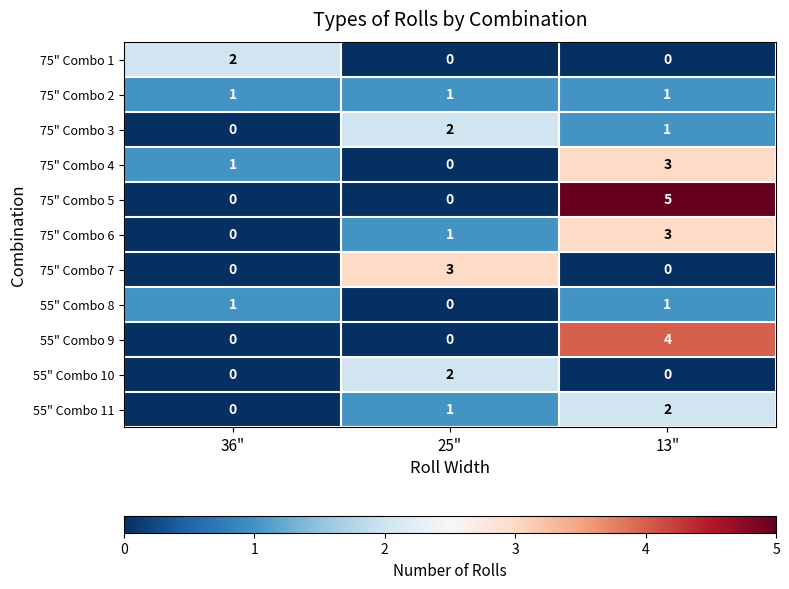

What is the sum of all 75" Combo 3 values?

3